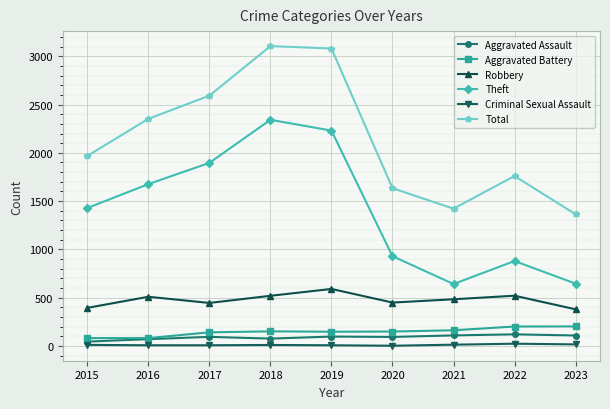

In Total, how many points are higher than both neighbors (excluding endpoints)?

2